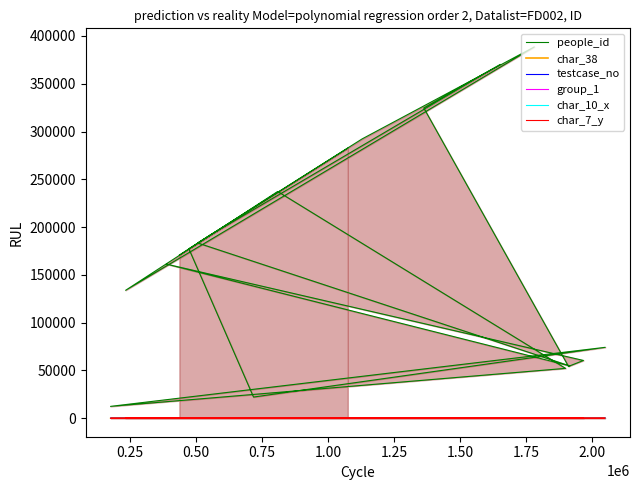

Reading left to right, list all the values displayed in this chart.

people_id: 170739	191387	370270	324668	54188	60394	161262	54699	183364	184163	292272	388581	133826	237261	52119	12335	74152	22103	177302	282593
char_38: 1	0	0	1	0	0	0	1	1	1	0	0	0	0	1	1	0	1	1	0
testcase_no: 97	91	0	95	69	43	81	38	48	98	67	72	94	26	96	92	37	52	47	16
group_1: 1	2	2	2	2	2	2	2	2	2	1	2	2	2	2	2	2	2	2	2
char_10_x: 0	0	0	0	0	0	0	0	0	0	0	0	7	0	0	0	0	0	15	0
char_7_y: 11	2	1	2	25	24	8	21	9	14	1	8	9	17	4	2	24	8	20	8